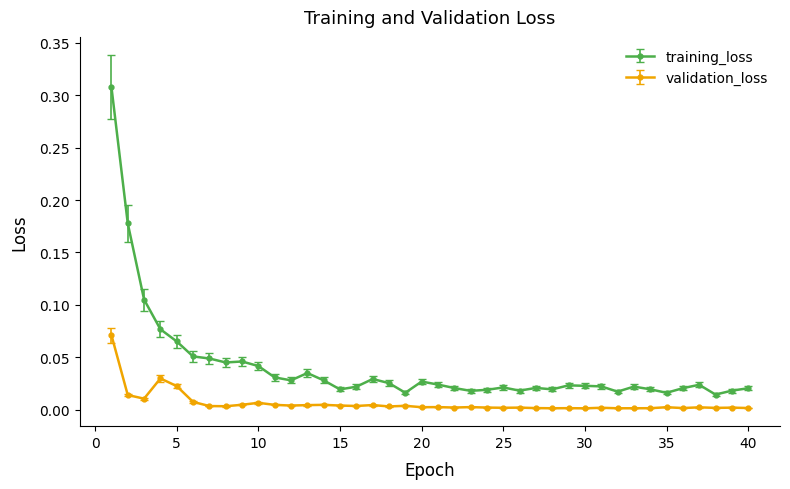

True or false: validation_loss has more than 2 points higher than both neighbors.

True